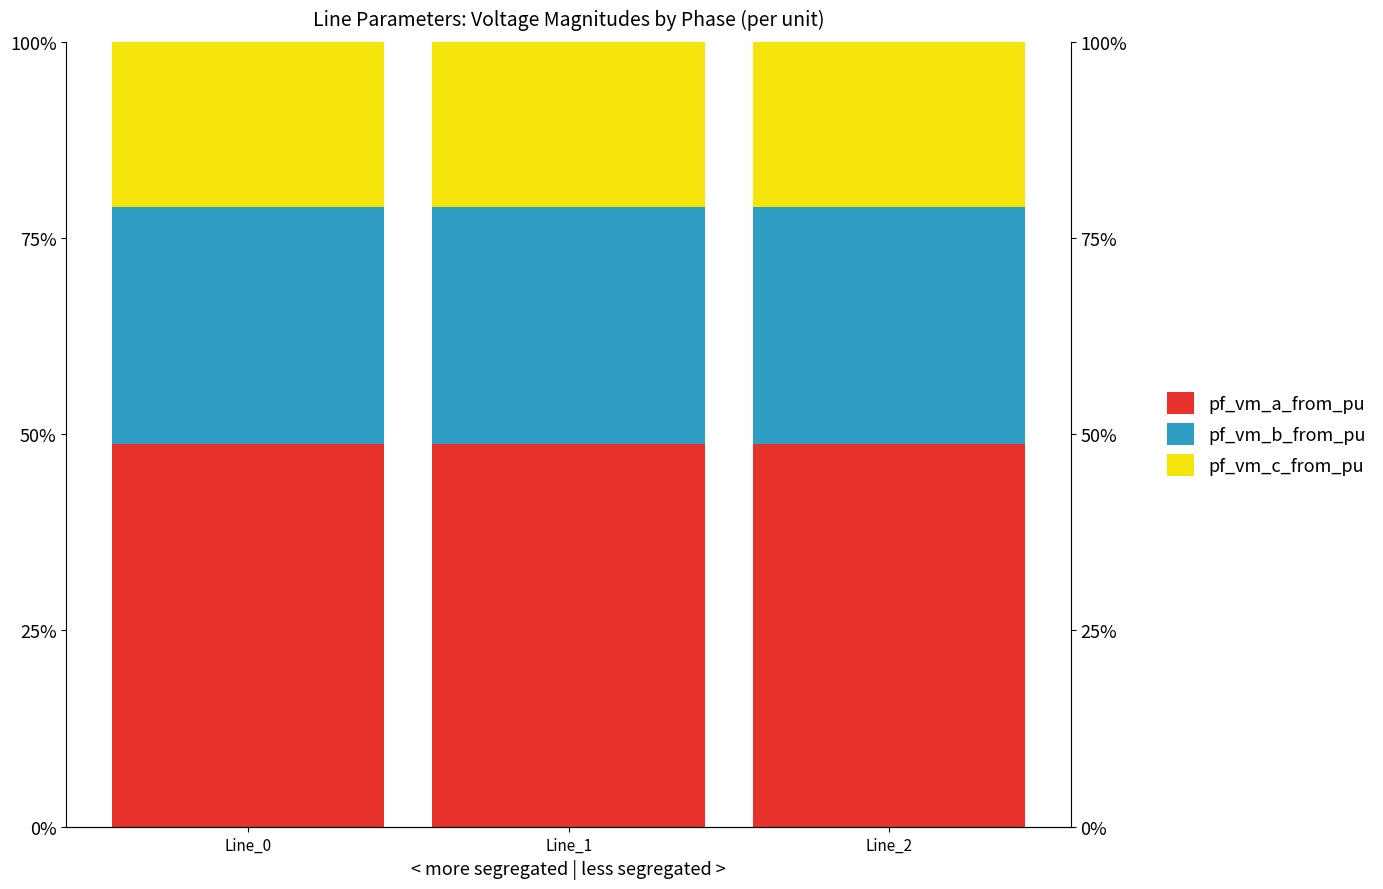

Which series has the largest total across all categories?

pf_vm_a_from_pu